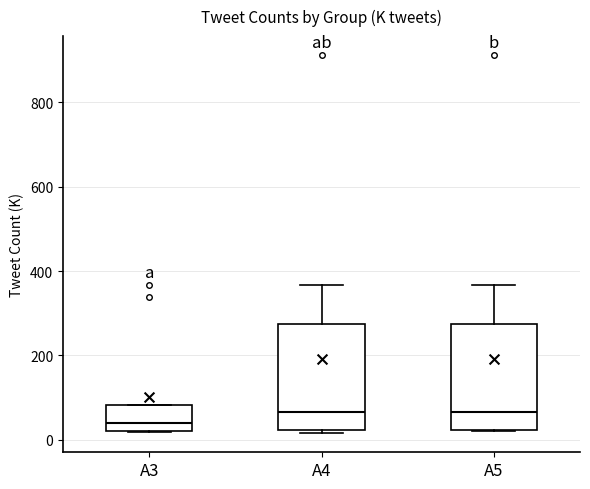

Reading left to right, transcribe this box plot: for each box, give where its median line is, the range the box spans, and where its two whiskers end, as read against the y-axis. The values are not printed on the chart, so give them approximately, as read against the axis.

A3: median 40, box 20 to 80, whiskers 20 to 80
A4: median 60, box 20 to 280, whiskers 20 (just below the box's lower edge) to 360
A5: median 60, box 20 to 280, whiskers 20 to 360